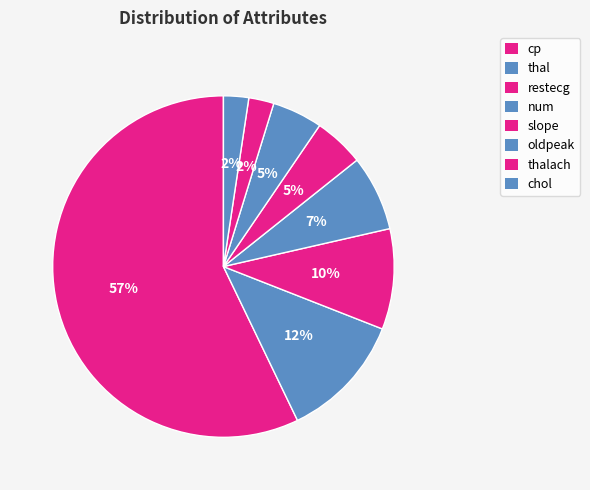

How many segments does this pie chart have?

8